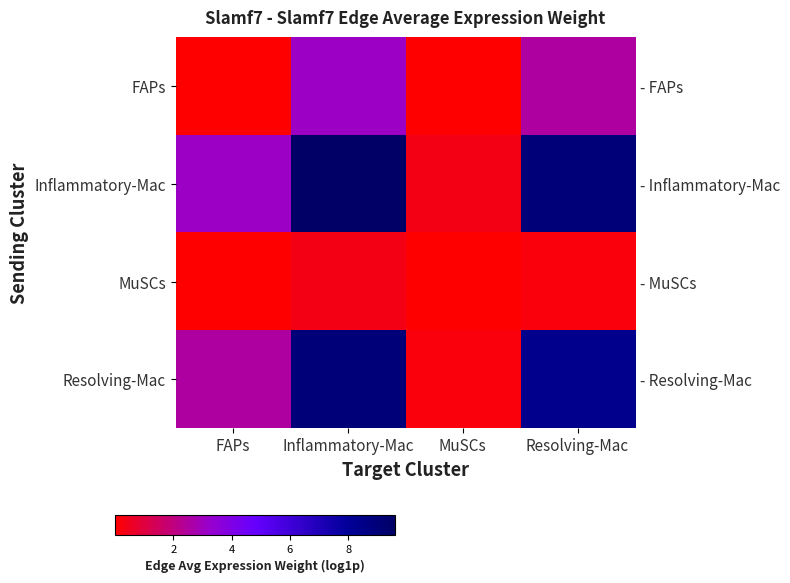

List the series in order of their peak value, lowest first.

MuSCs, FAPs, Resolving-Mac, Inflammatory-Mac